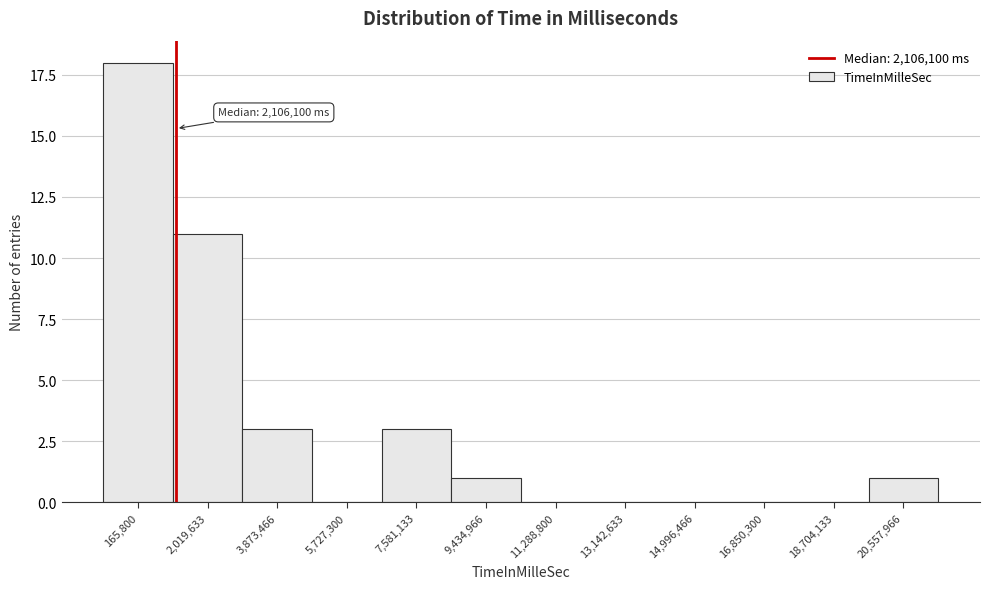

Reading left to right, extract all data points from this chart.

165,800=18	2,019,633=11	3,873,466=3	5,727,300=0	7,581,133=3	9,434,966=1	11,288,800=0	13,142,633=0	14,996,466=0	16,850,300=0	18,704,133=0	20,557,966=1